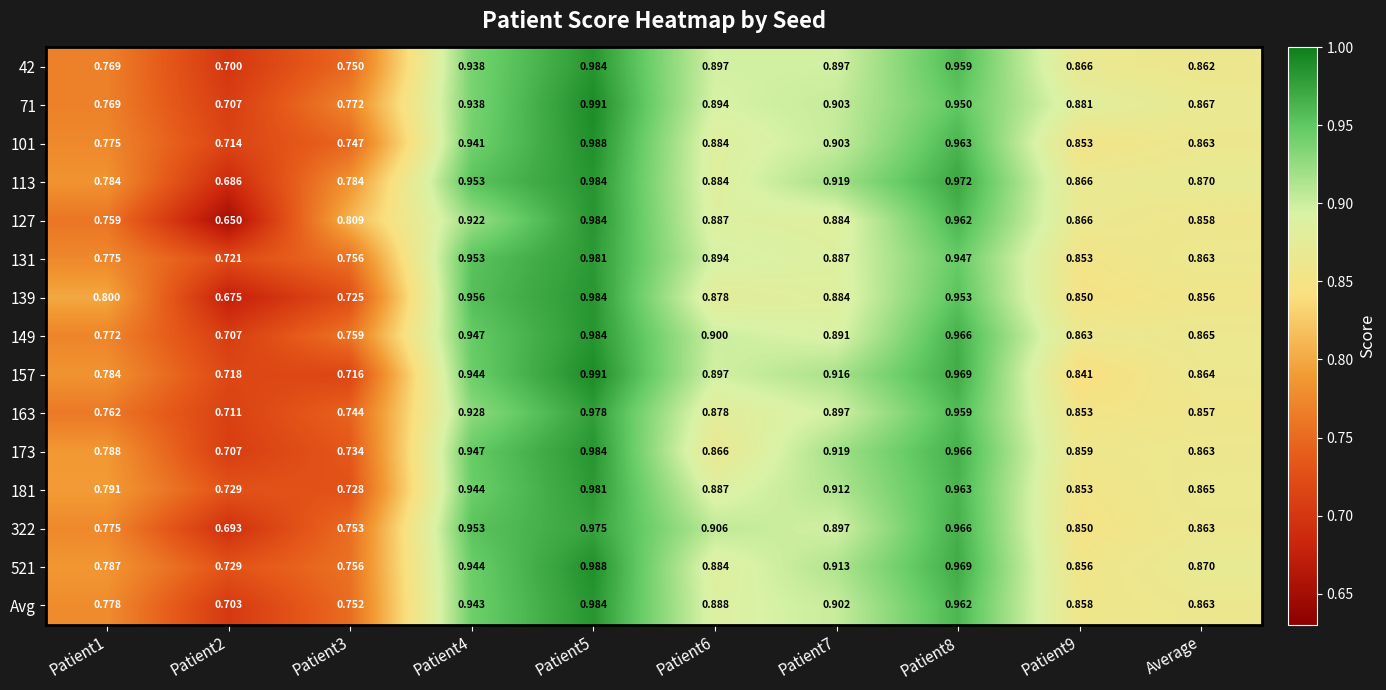

Is the value of 71 at Patient6 greater than the value of 322 at Patient9?

Yes